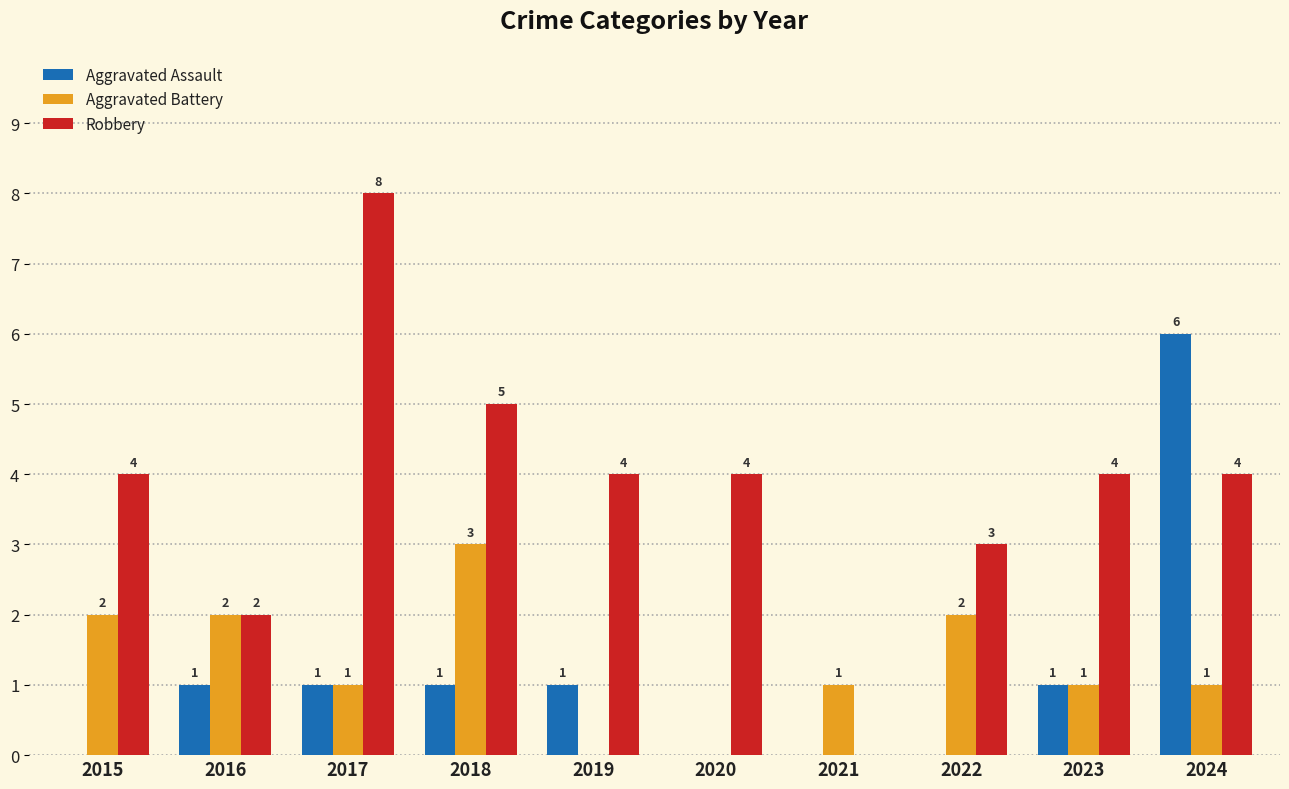

What is the average value of the Aggravated Battery series?

1